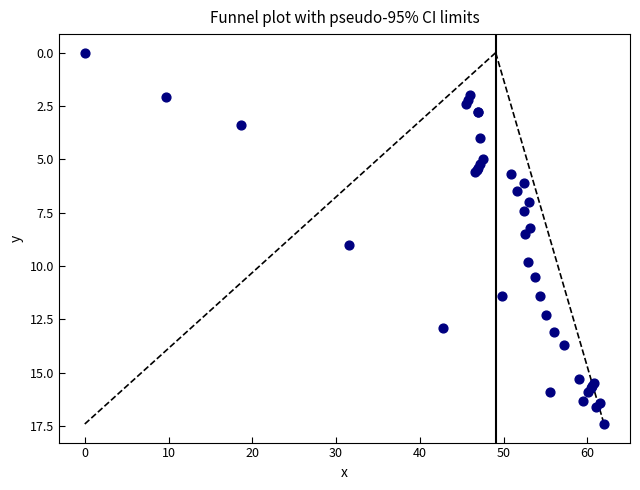

What Y value in the scatter plot is closest to 8?

8.2